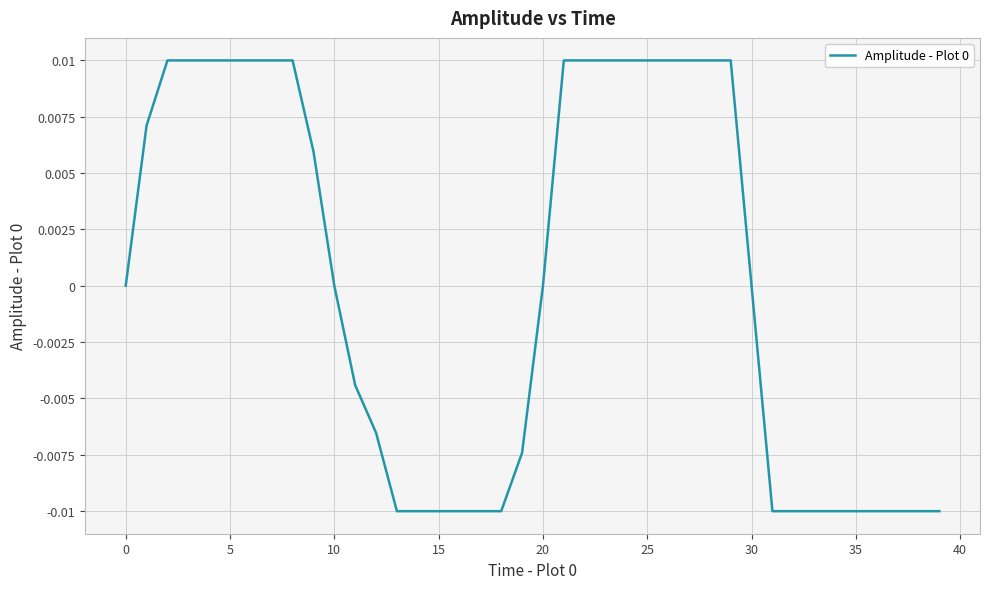

The value at 10 is 0.0. True or false?

True